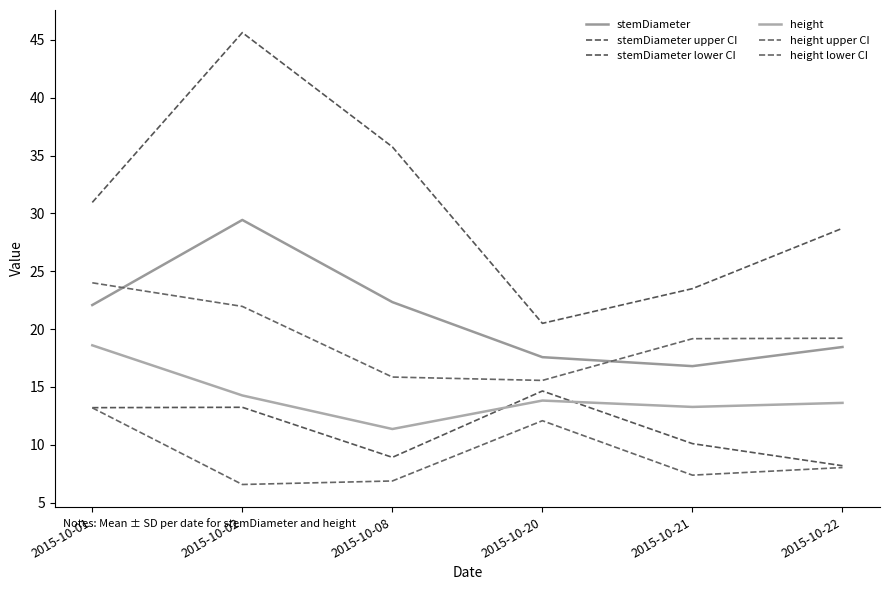

How many lines are shown in the chart?

6